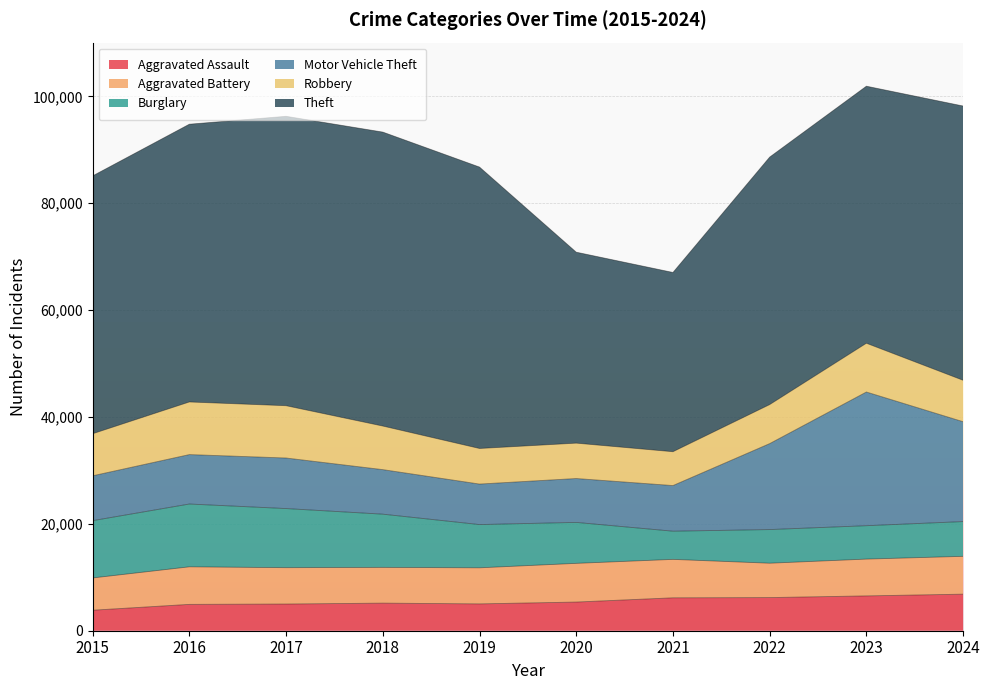

At which label does Motor Vehicle Theft reach its peak?

2023